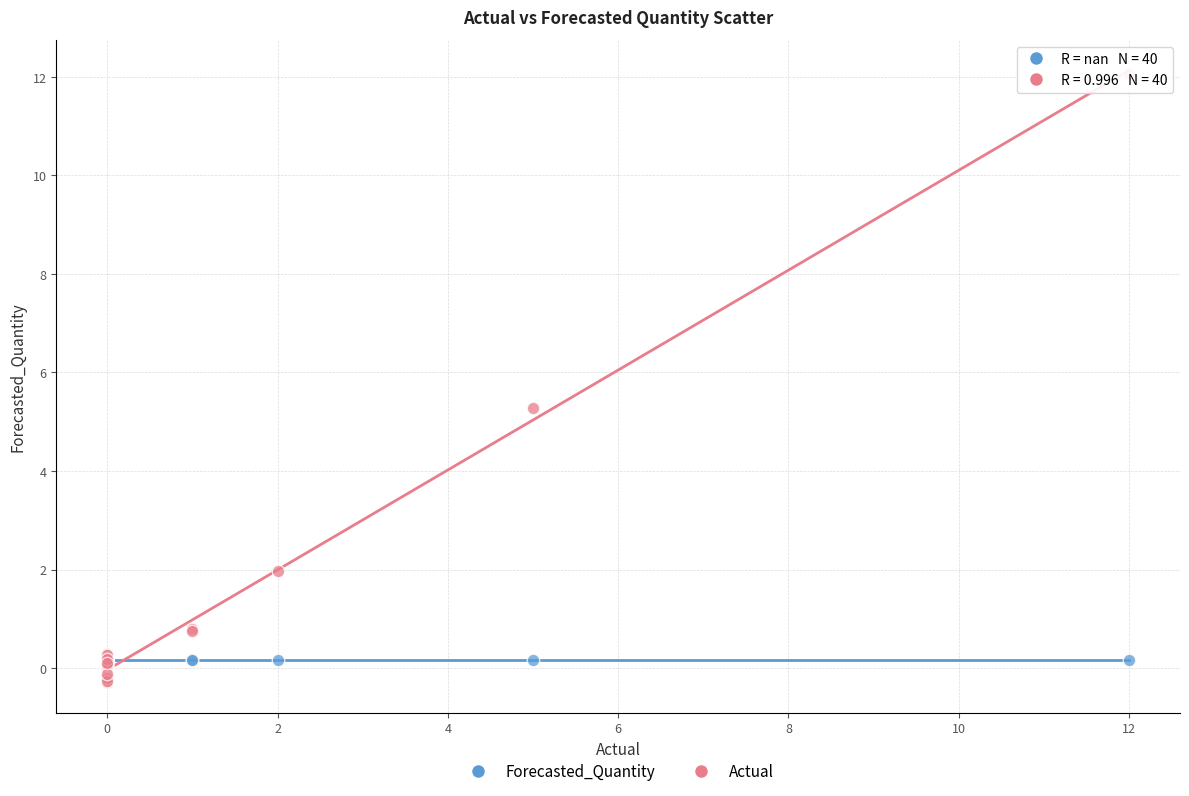

In the Actual series, what Y value is closest to 5?

5.3